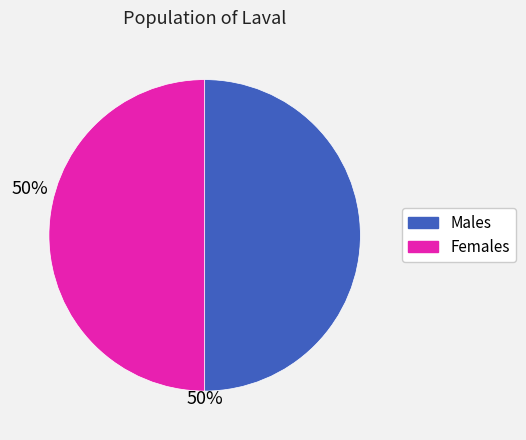

What is the ratio of the value at Females to the value at Males?

1.0